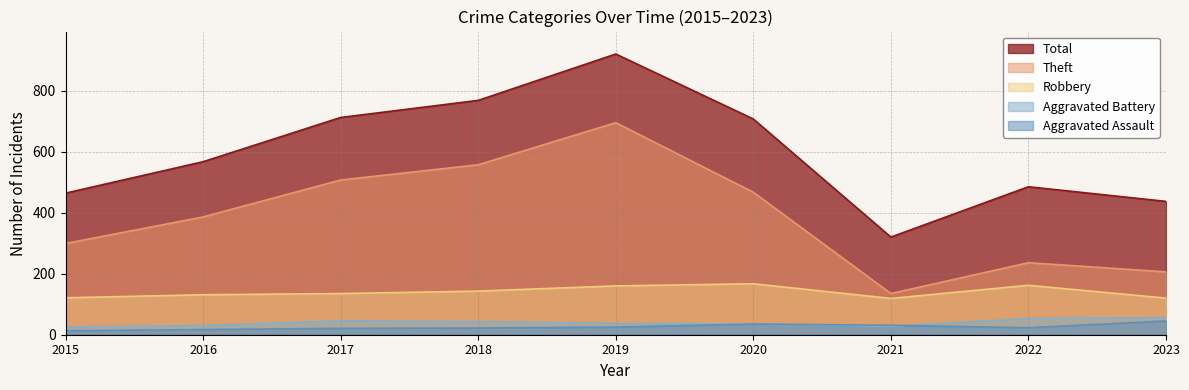

How many values in the Robbery series are below 135?

4